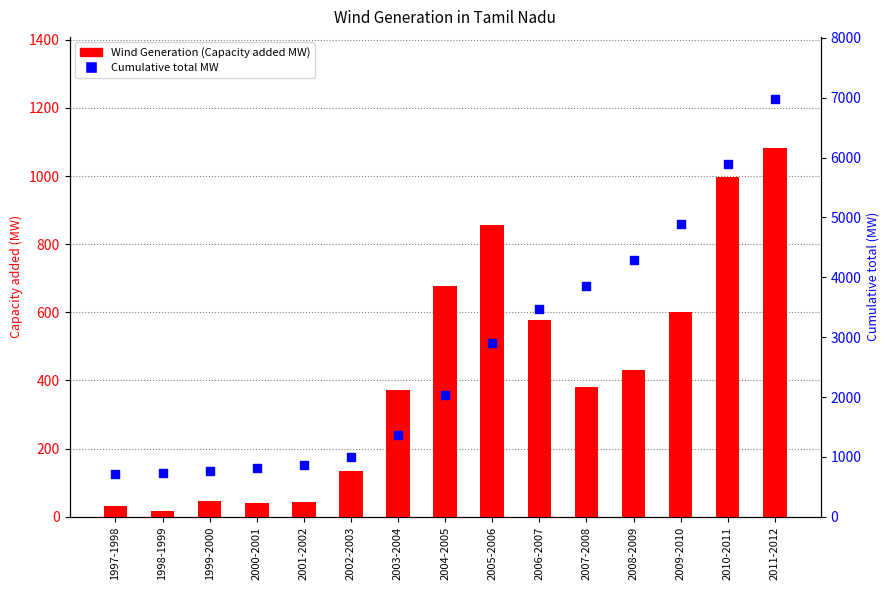

Is the value of Wind Generation (Capacity added MW) at 2001-2002 greater than the value of Cumulative total MW at 2006-2007?

No